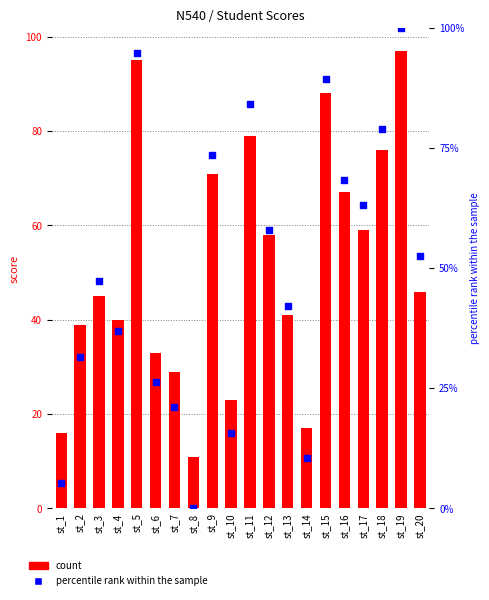

What is the total value across all series at st_11?

163.2